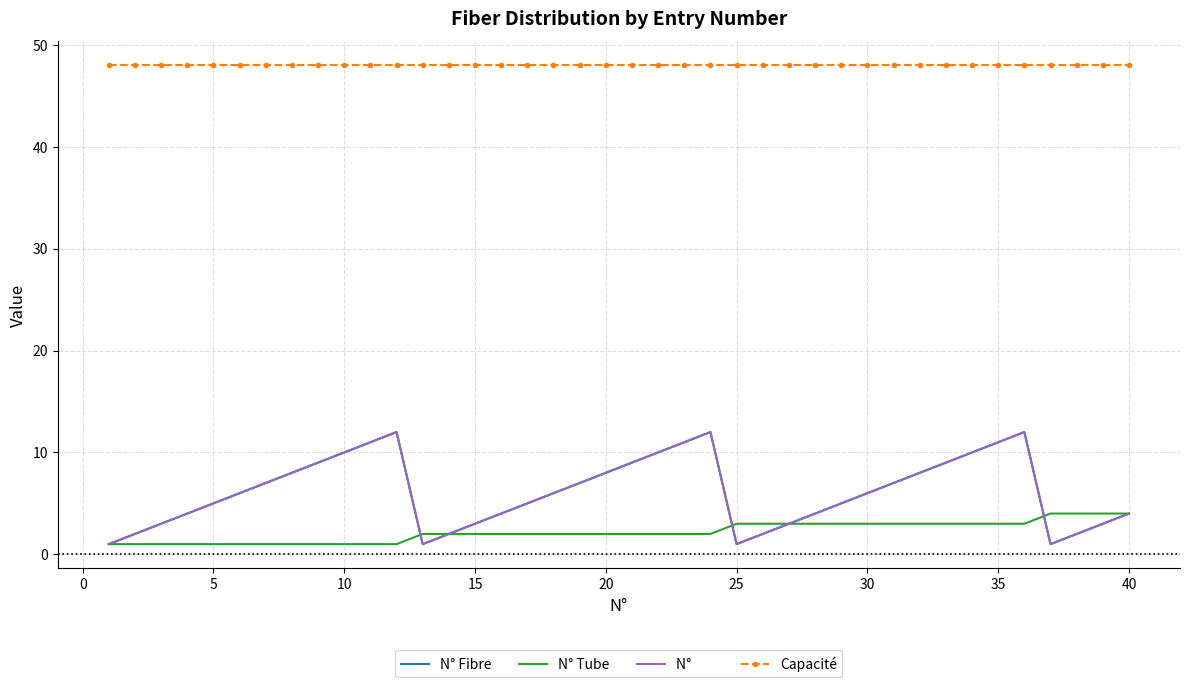

How many series are shown in this chart?

4